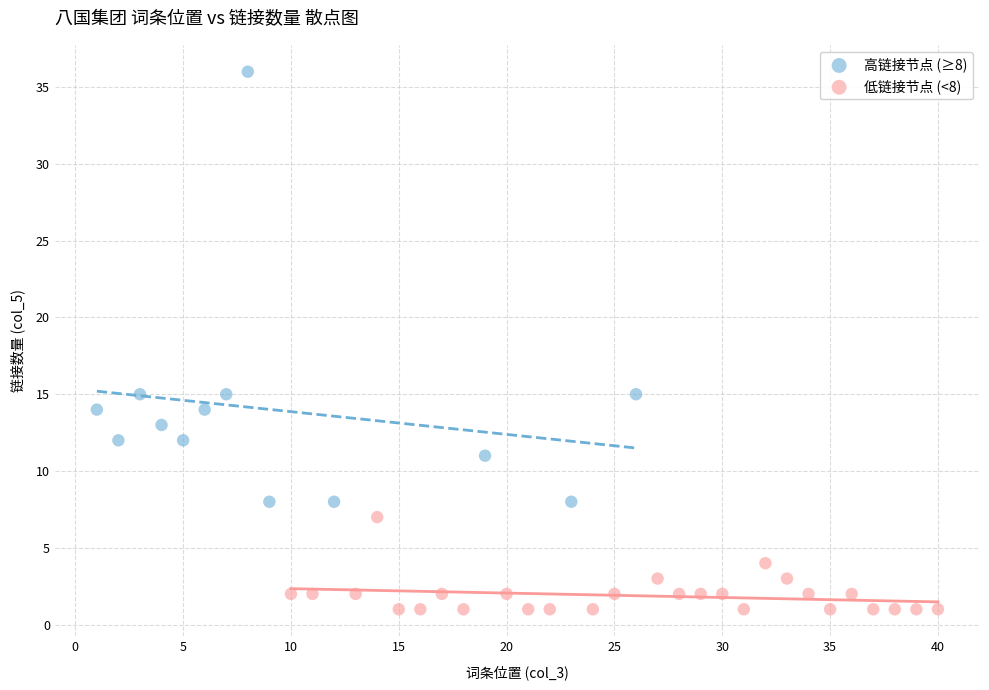

Which series reaches the maximum Y coordinate?

高链接节点 (≥8)